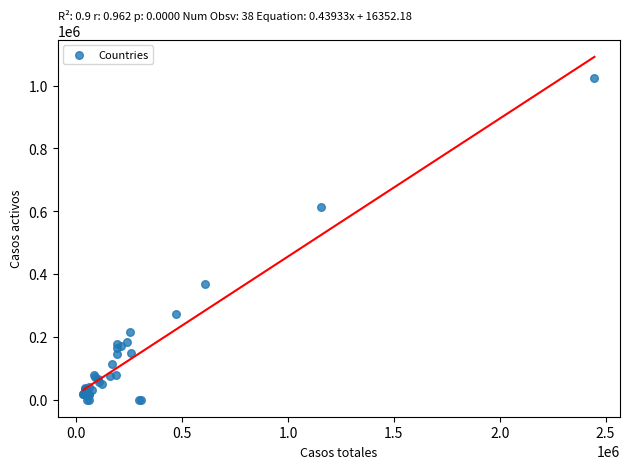

What Y value in the scatter plot is closest to 512675?

613345